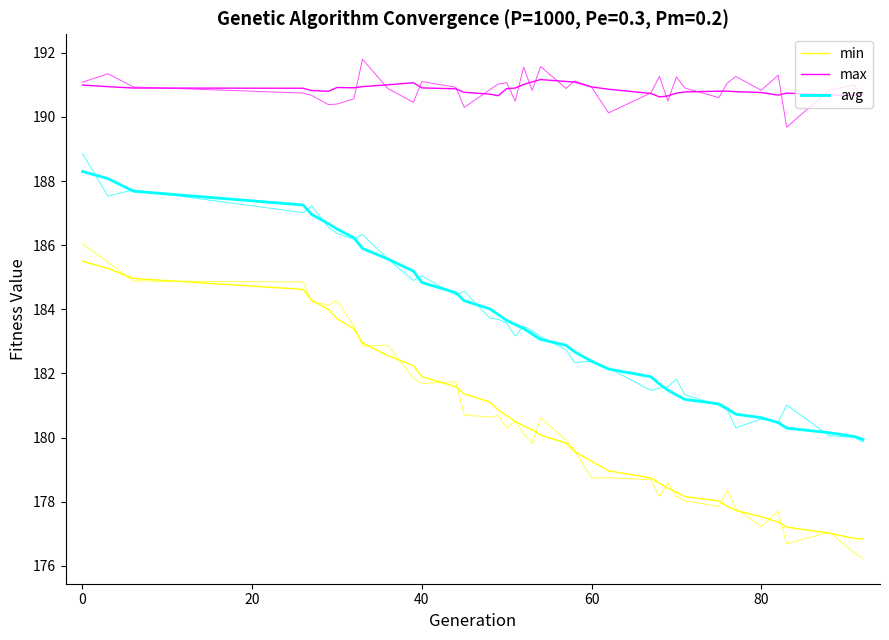

What is the minimum value for max?

190.6